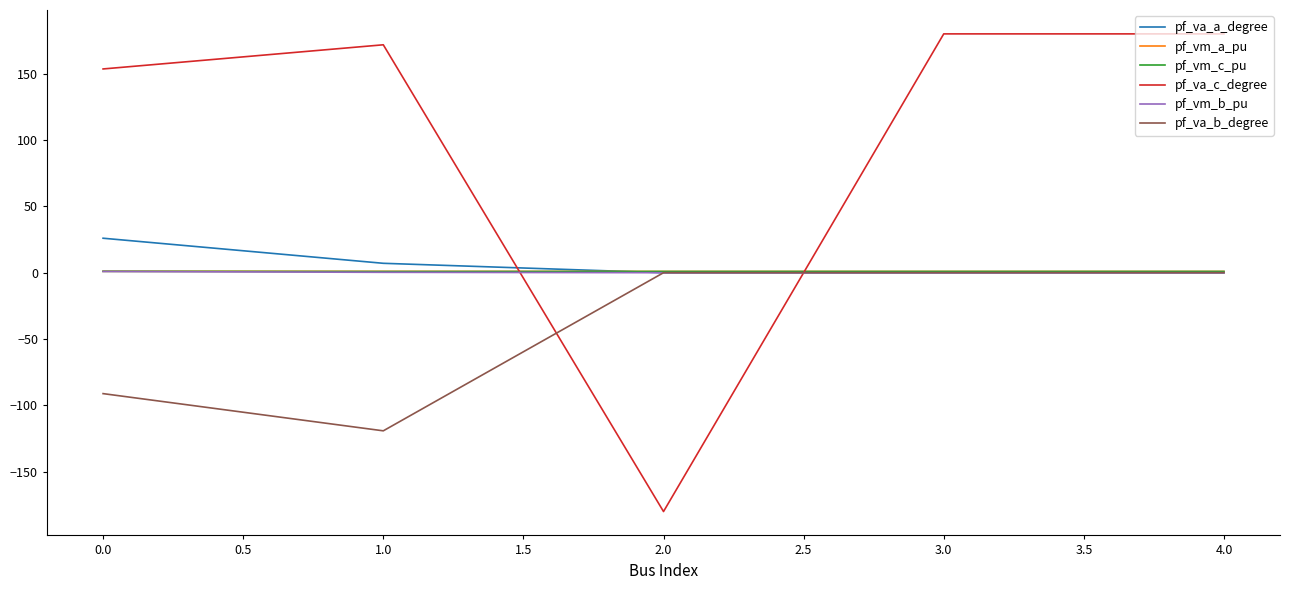

Which series has the largest range (max minus min)?

pf_va_c_degree